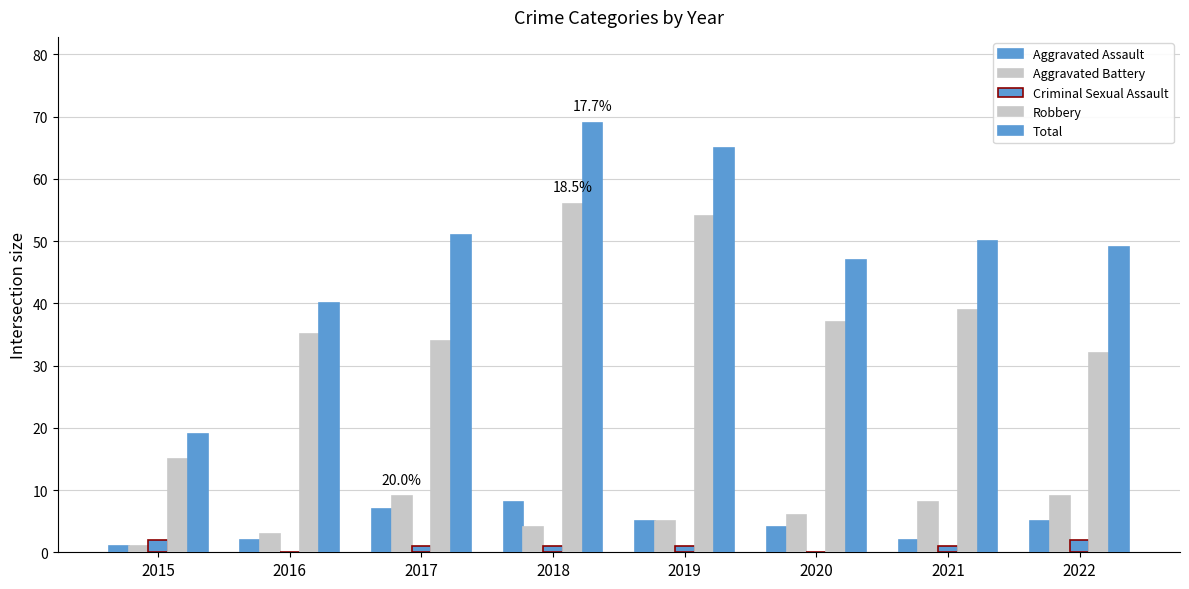

Count the number of data series in this chart.

5